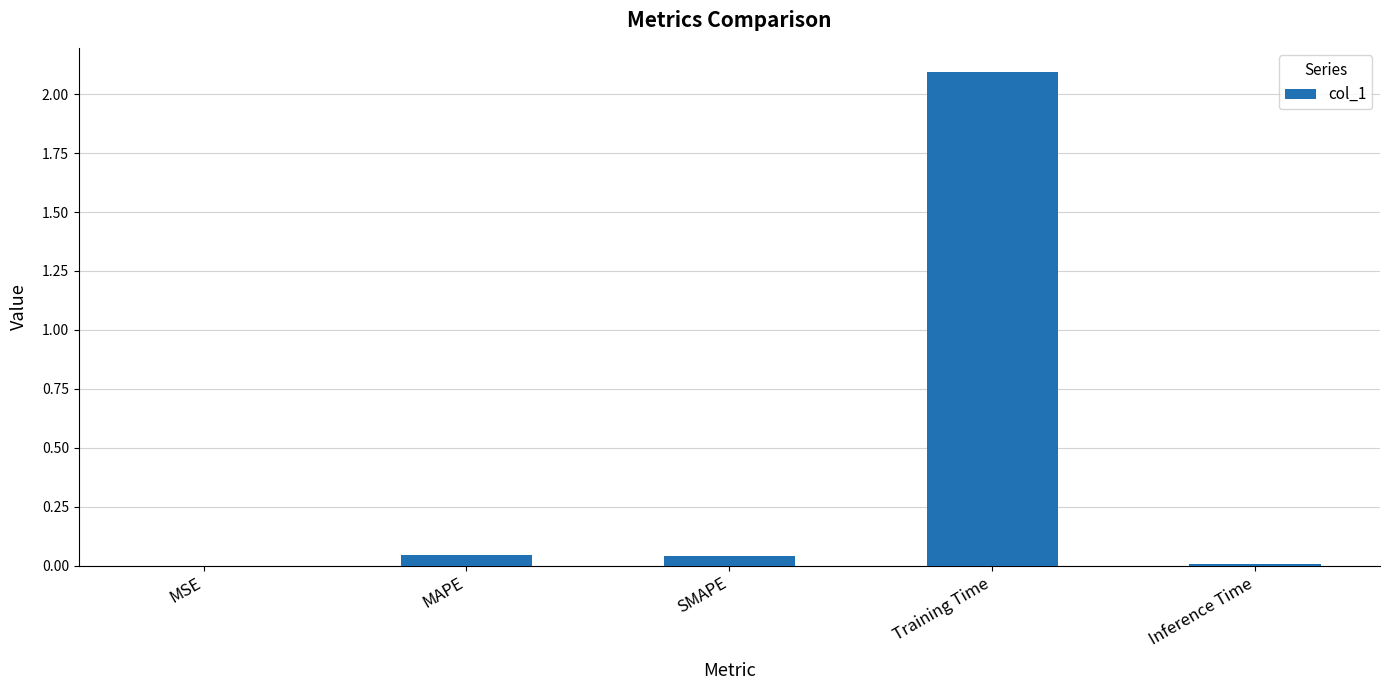

What is the change in value from SMAPE to Training Time?

+2.0